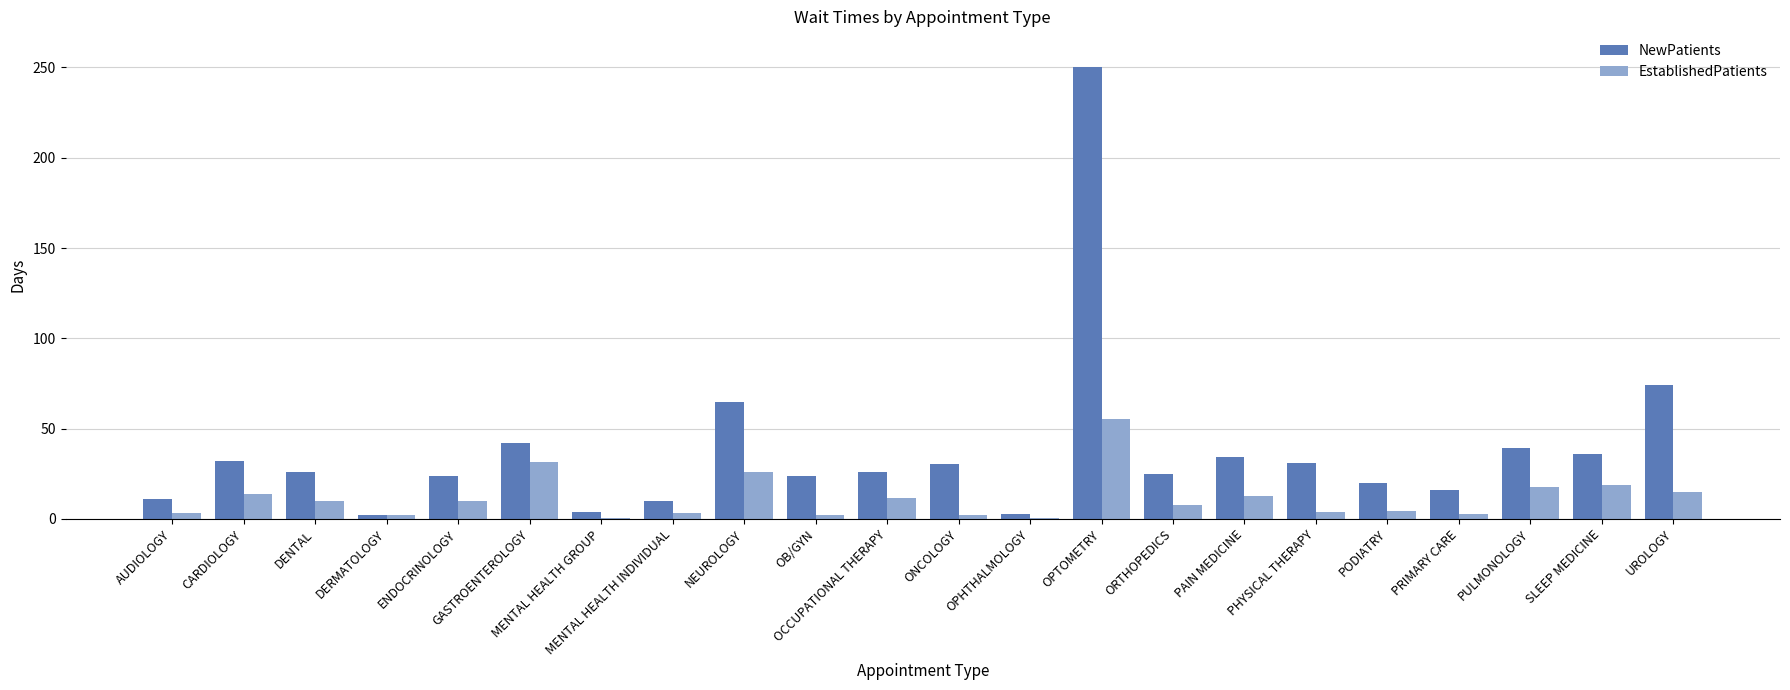

Count the number of categories in the chart.

22